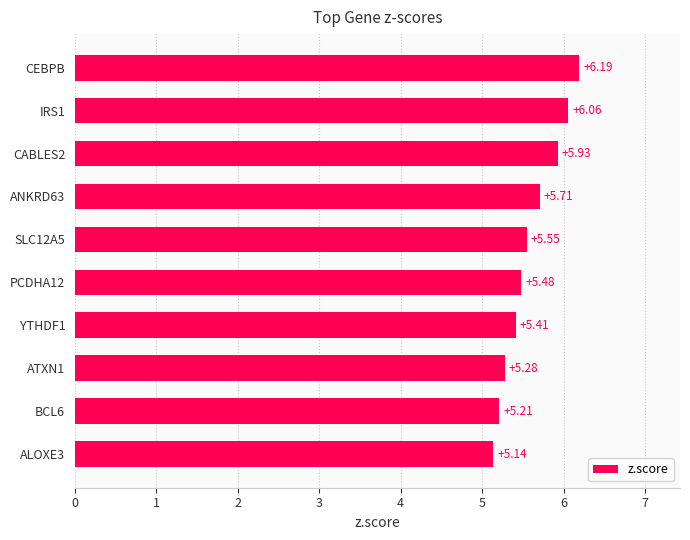

Approximately how many times larger is the value at ATXN1 compared to SLC12A5?

1.0